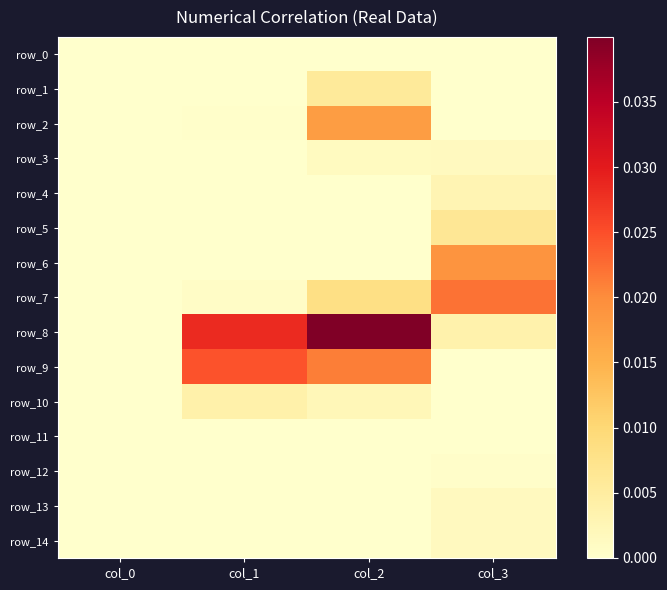

How many values in row_3 are above zero?

3